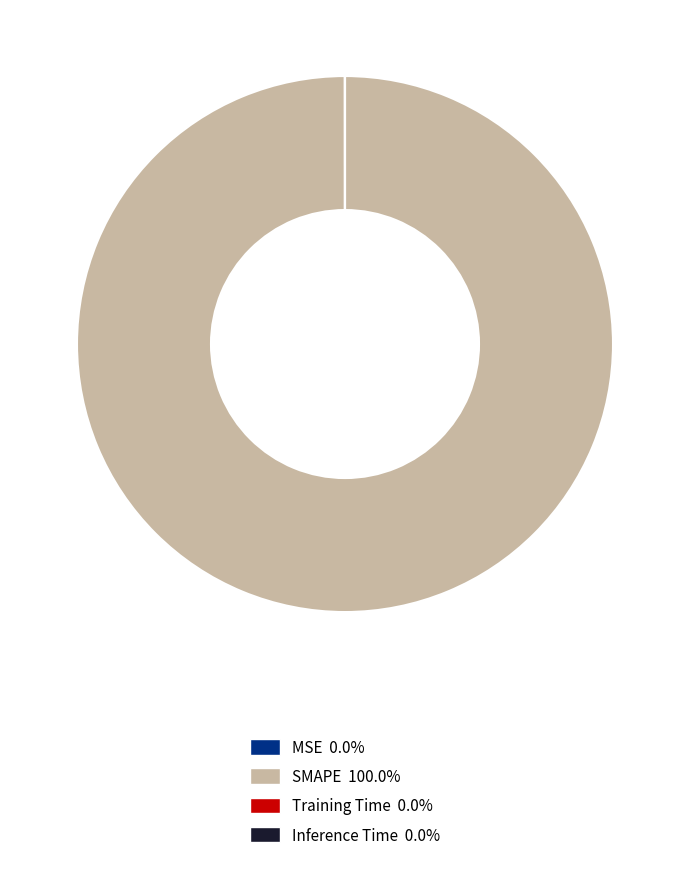

What is the majority slice?

SMAPE